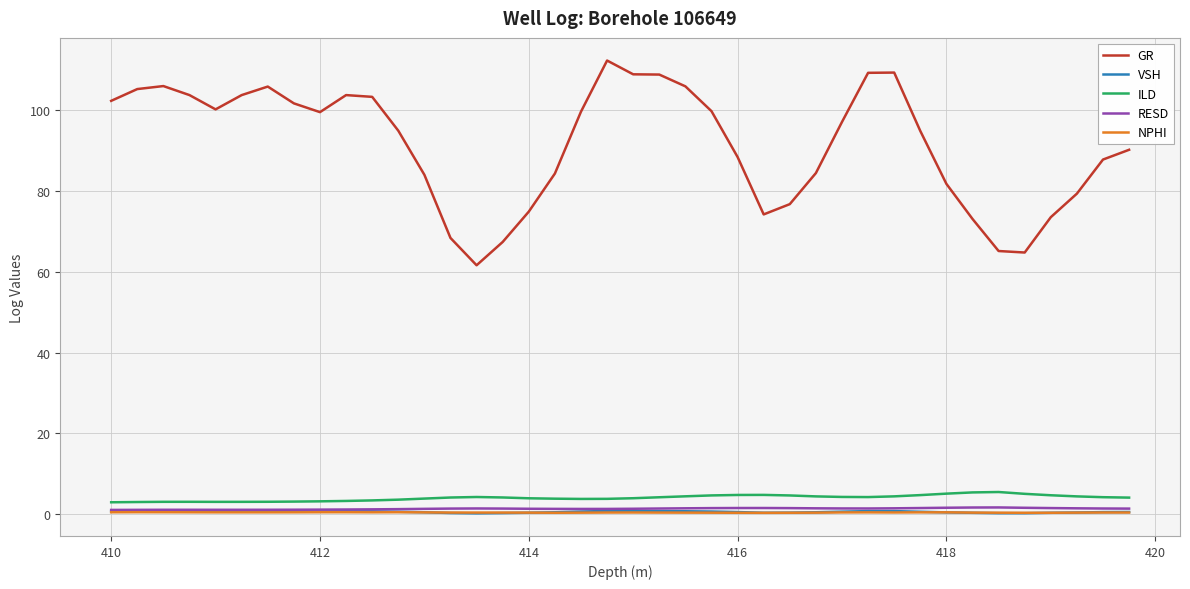

True or false: GR and NPHI cross at least once.

False